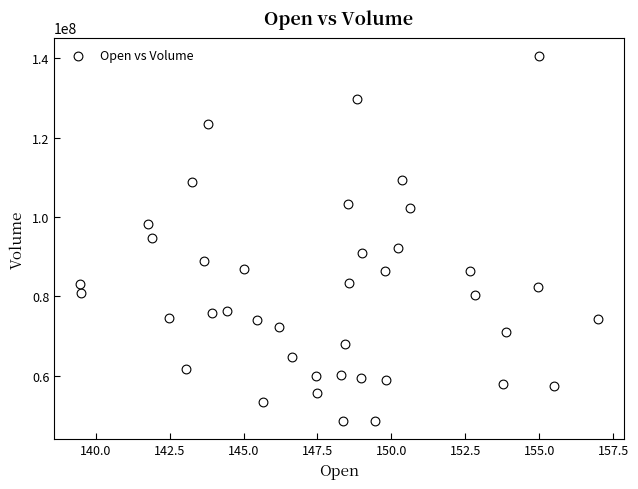

What is the range of Y values (max minus min)?

92049200